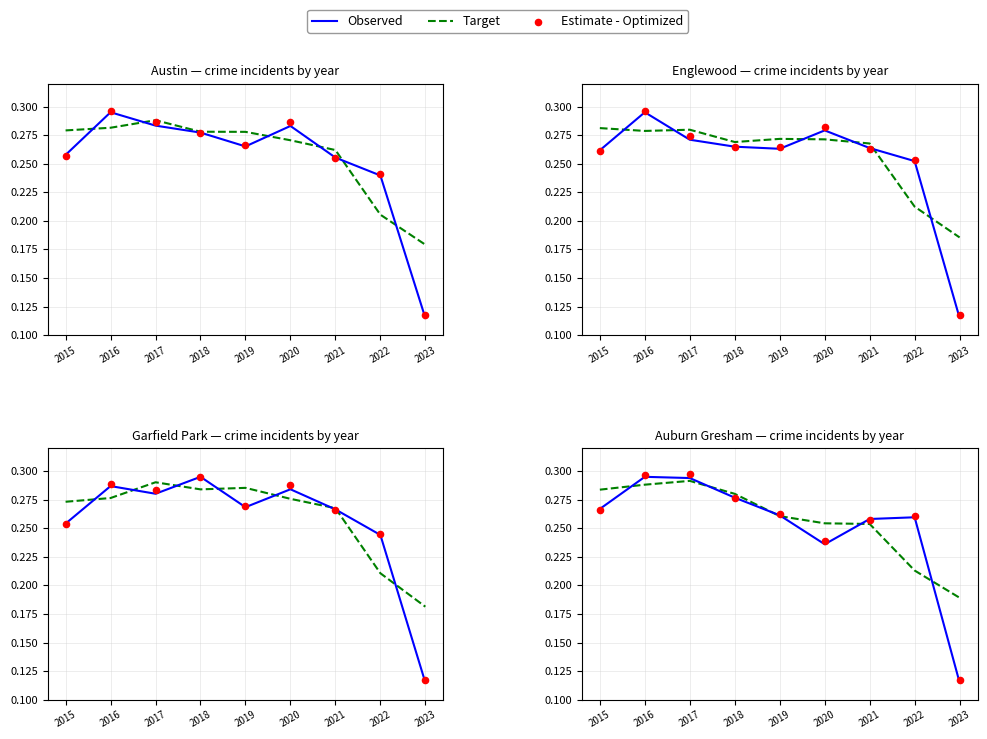

At how many categories does at least one series exceed 0?

9